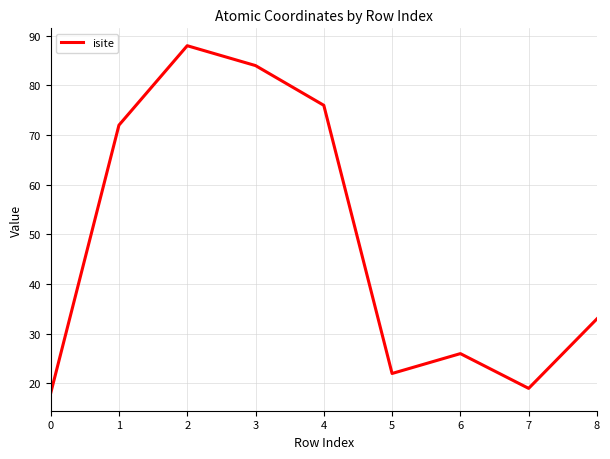

Approximately how many times larger is the value at 6 compared to 2?

0.3